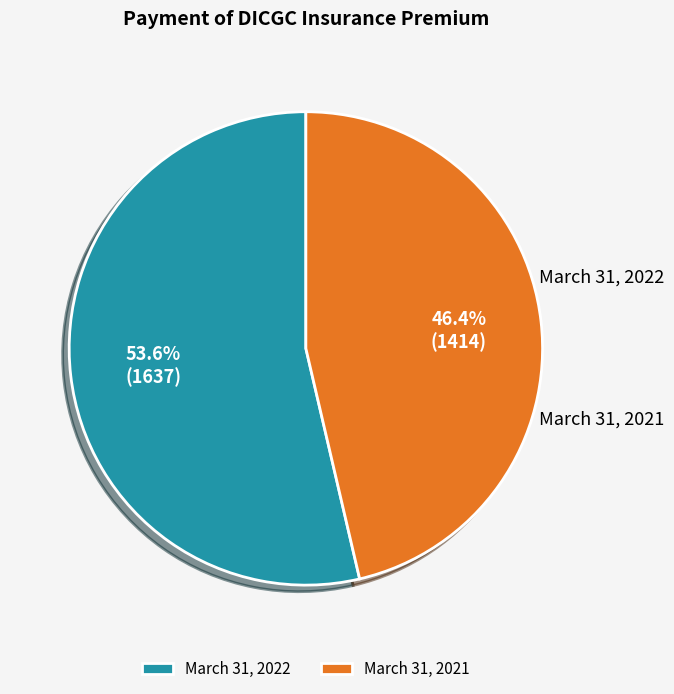

How much of the chart is everything except March 31, 2022?

46.4%